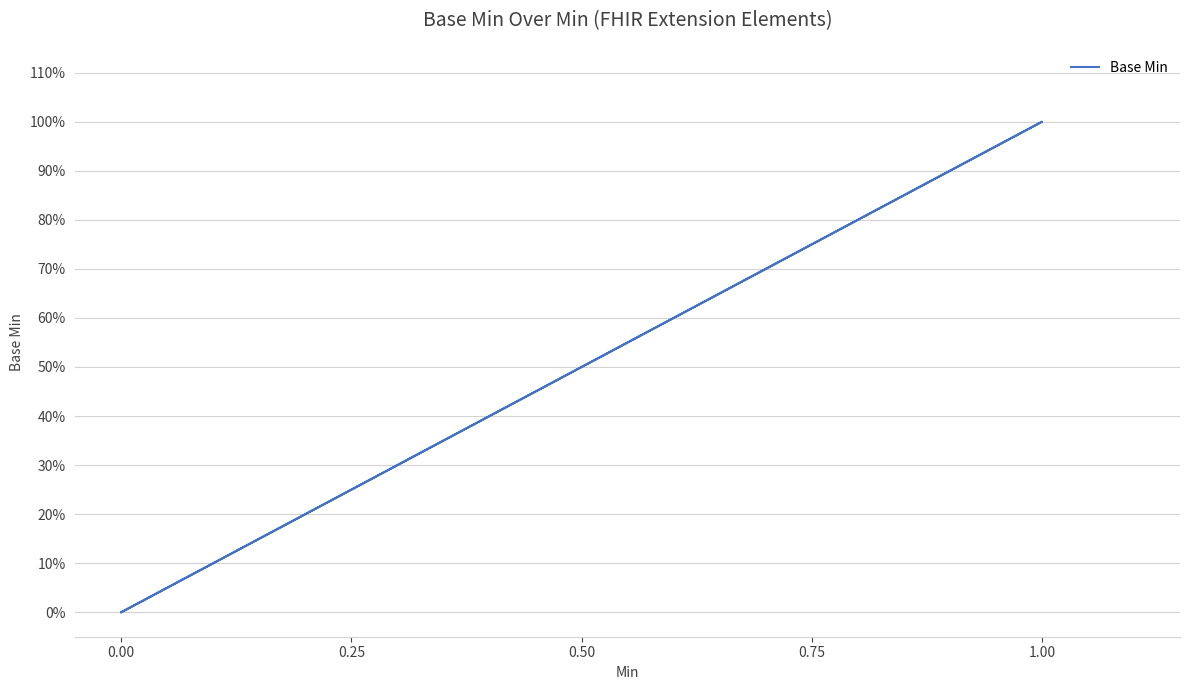

Count the values in the range 0 to 1.

5